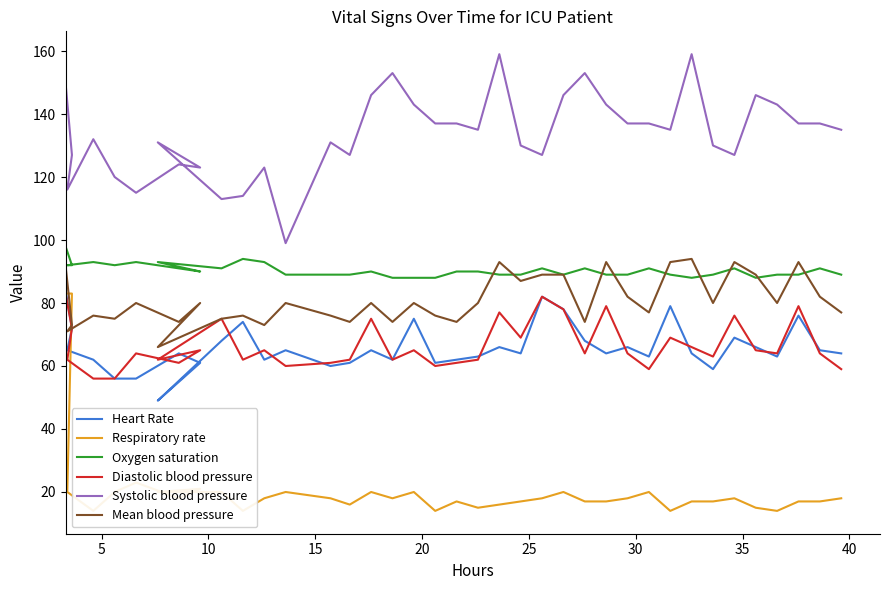

How many lines are shown in the chart?

6